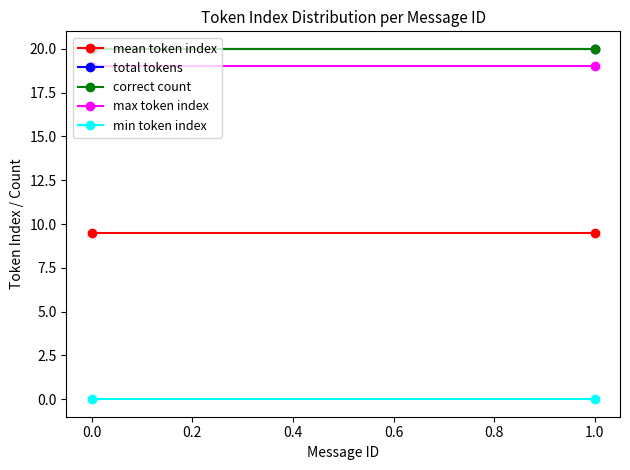

Is the value of correct count at 1.0 greater than the value of total tokens at 1.0?

No